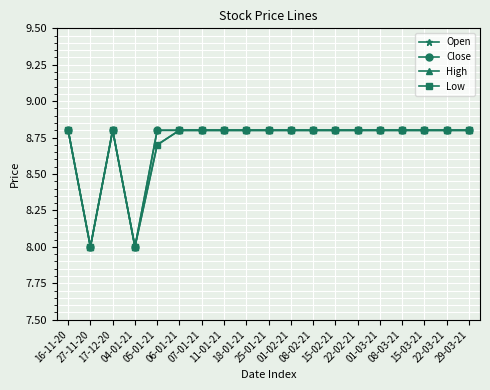

Does the chart have visible grid lines?

Yes